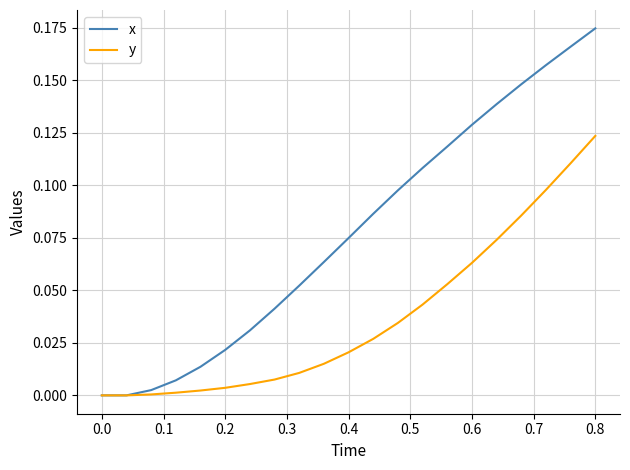

Which series has the widest spread of values?

x